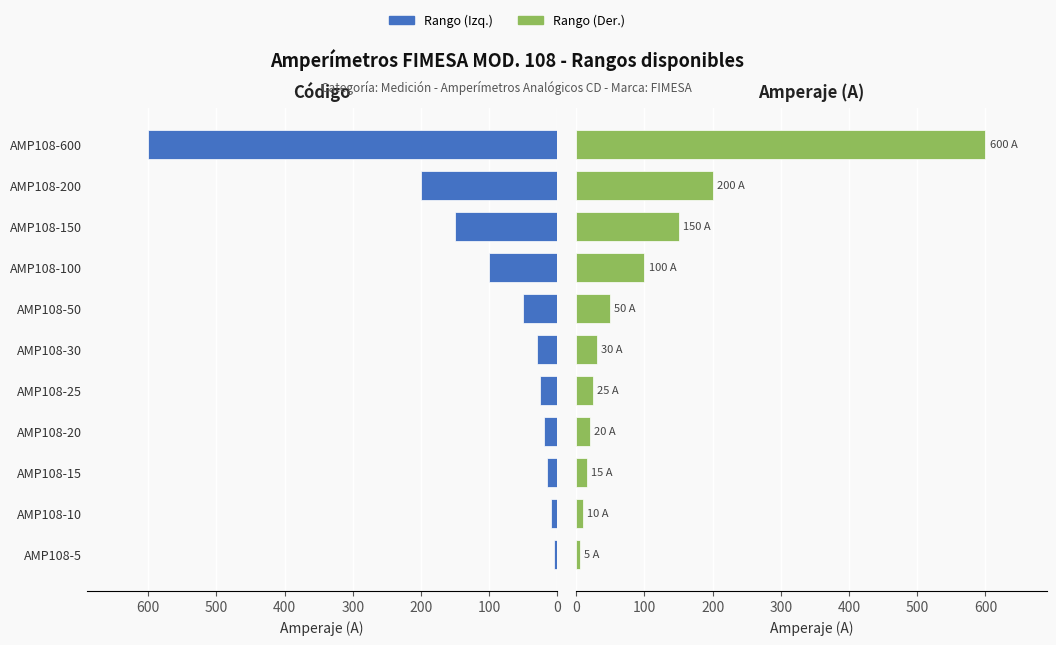

What is the average value?

110